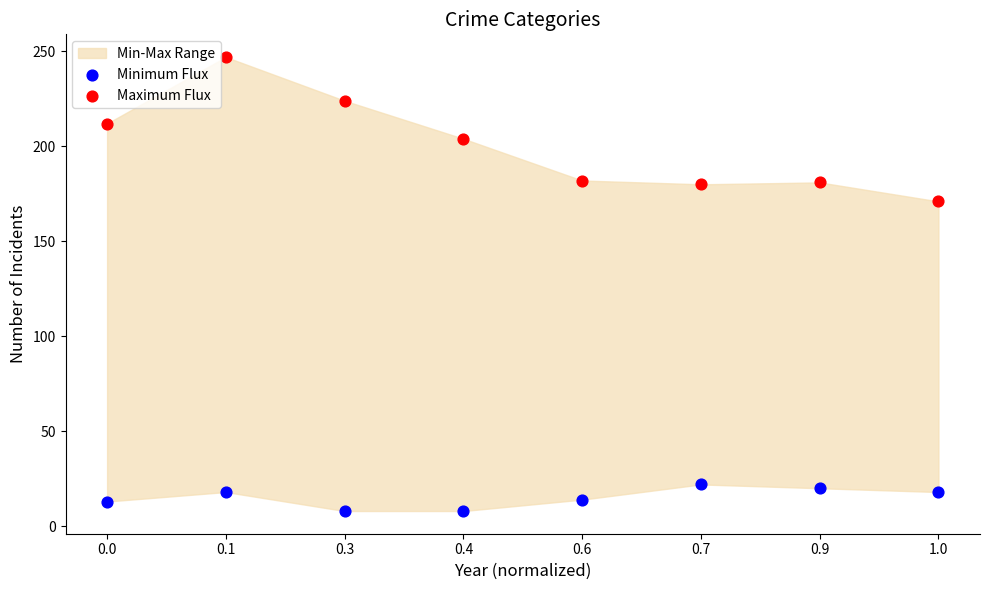

Across all data points, what is the range of Y values (max minus min)?

239